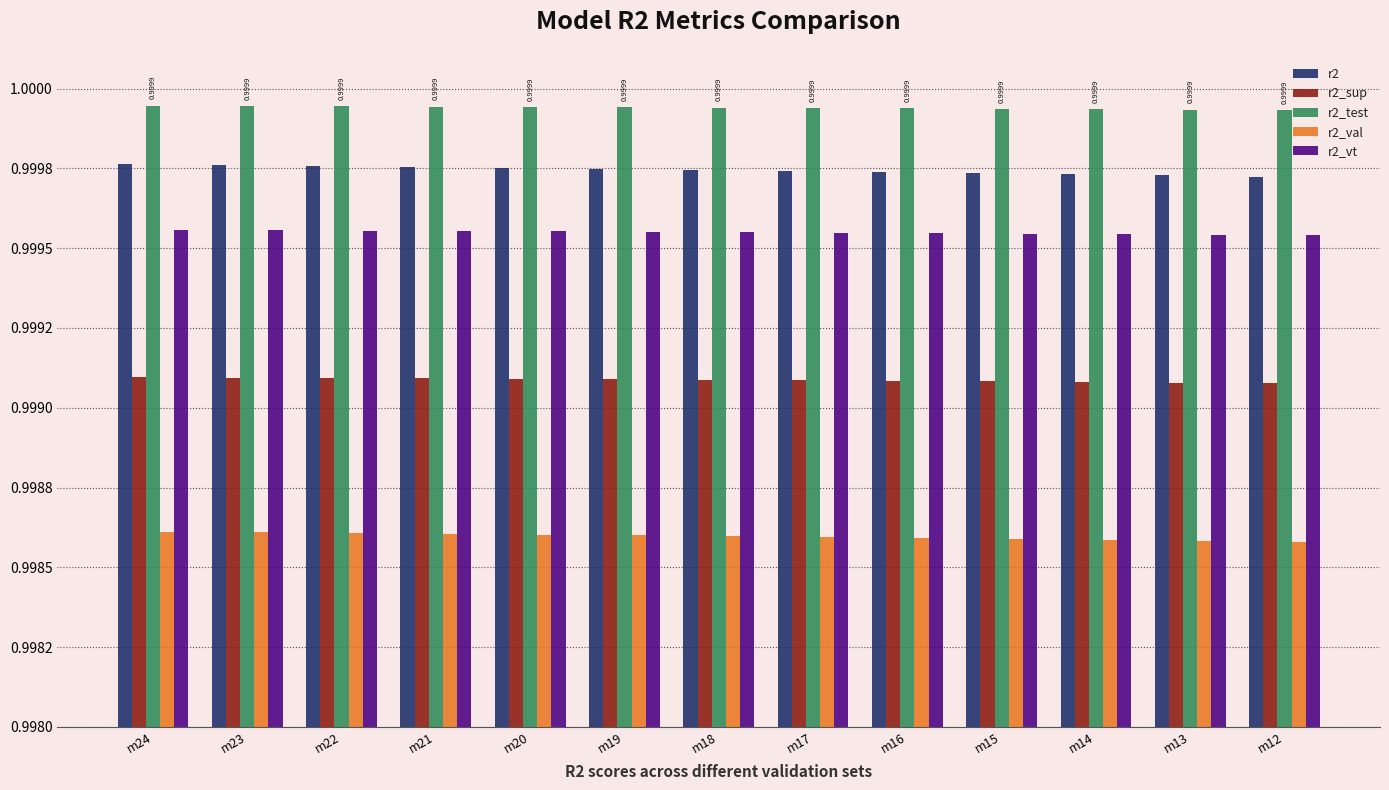

Which series has the widest spread of values?

r2